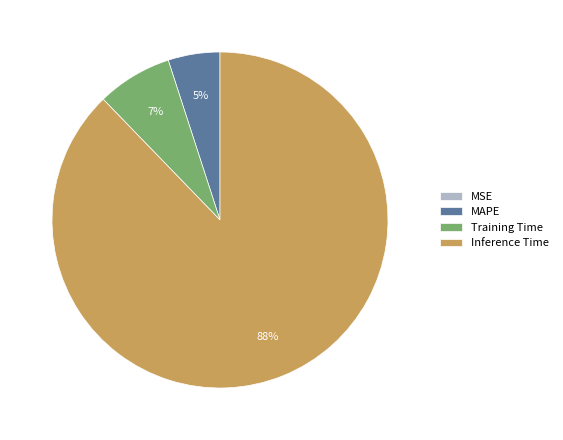

To the nearest percent, what percentage of the pie is Training Time?

7%